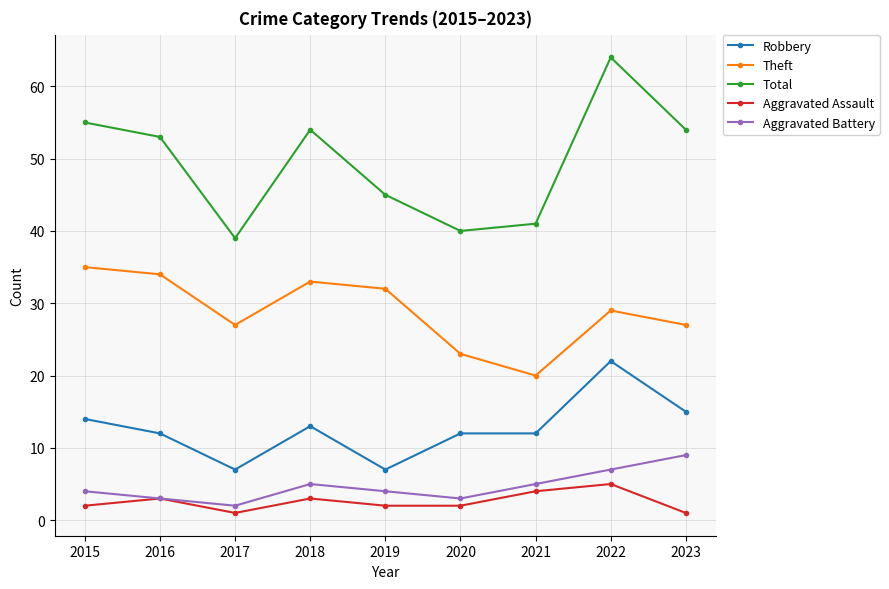

At which category is the sum across all series the highest?

2022